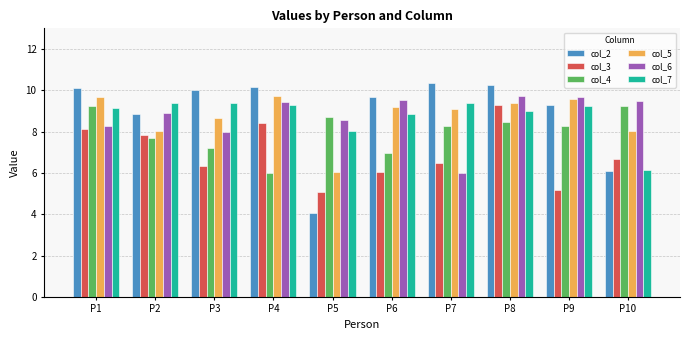

What are all the series names shown in the legend?

col_2, col_3, col_4, col_5, col_6, col_7